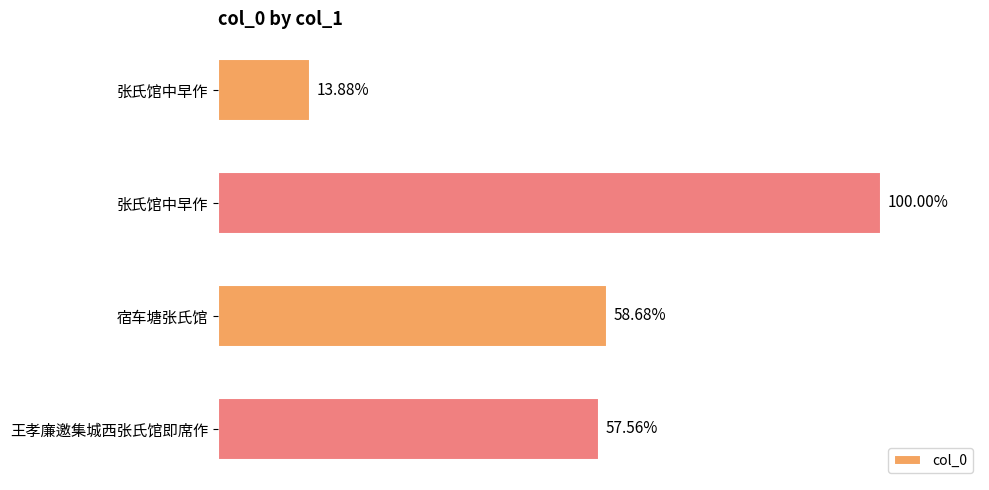

Are the bars horizontal?

Yes